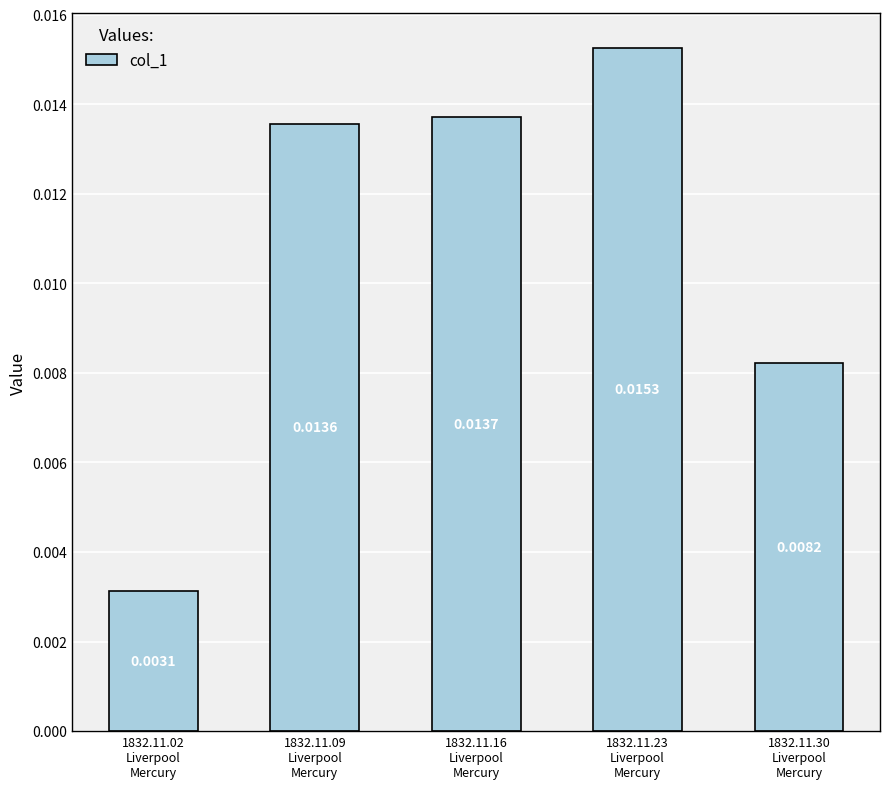

How many values are between 0 and 1?

5